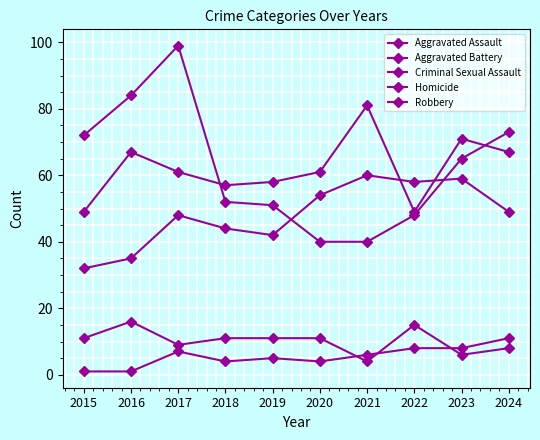

How many lines are shown in the chart?

5